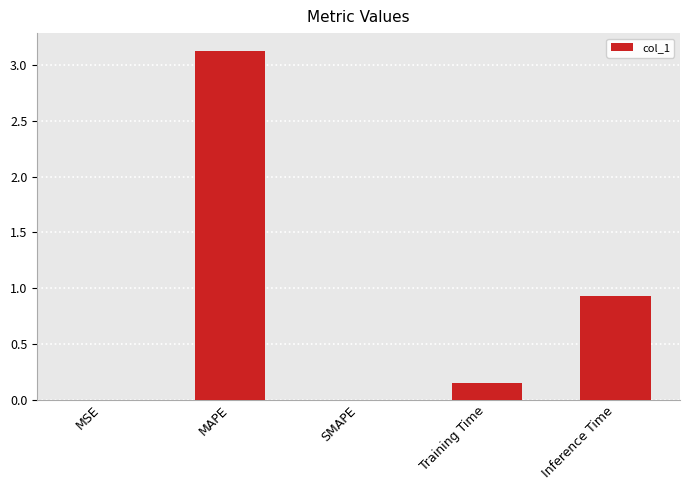

Between Inference Time and SMAPE, which is larger?

Inference Time